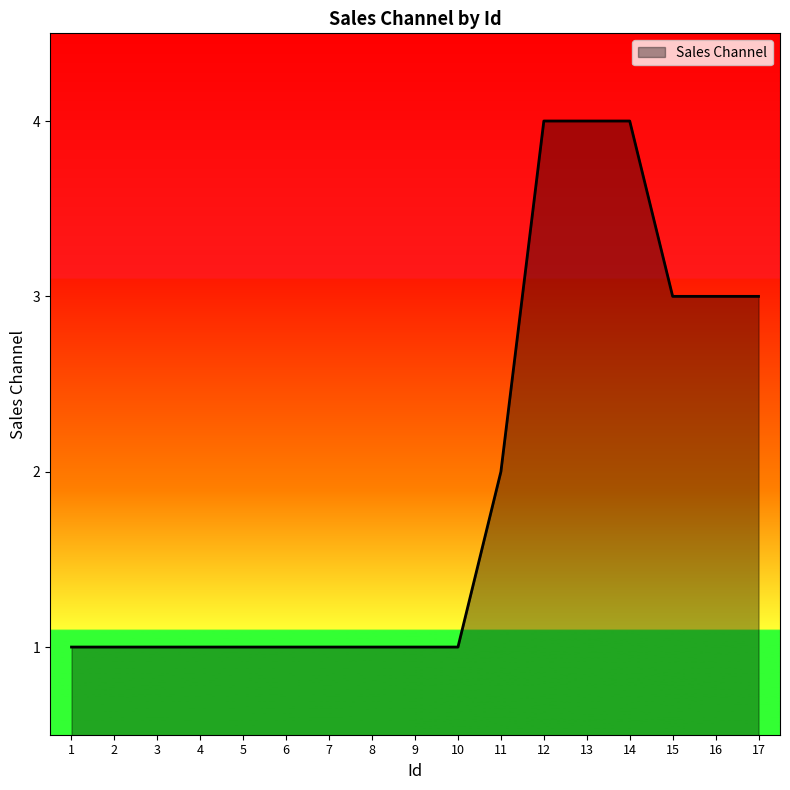

Reading left to right, list all the values displayed in this chart.

1	1	1	1	1	1	1	1	1	1	2	4	4	4	3	3	3